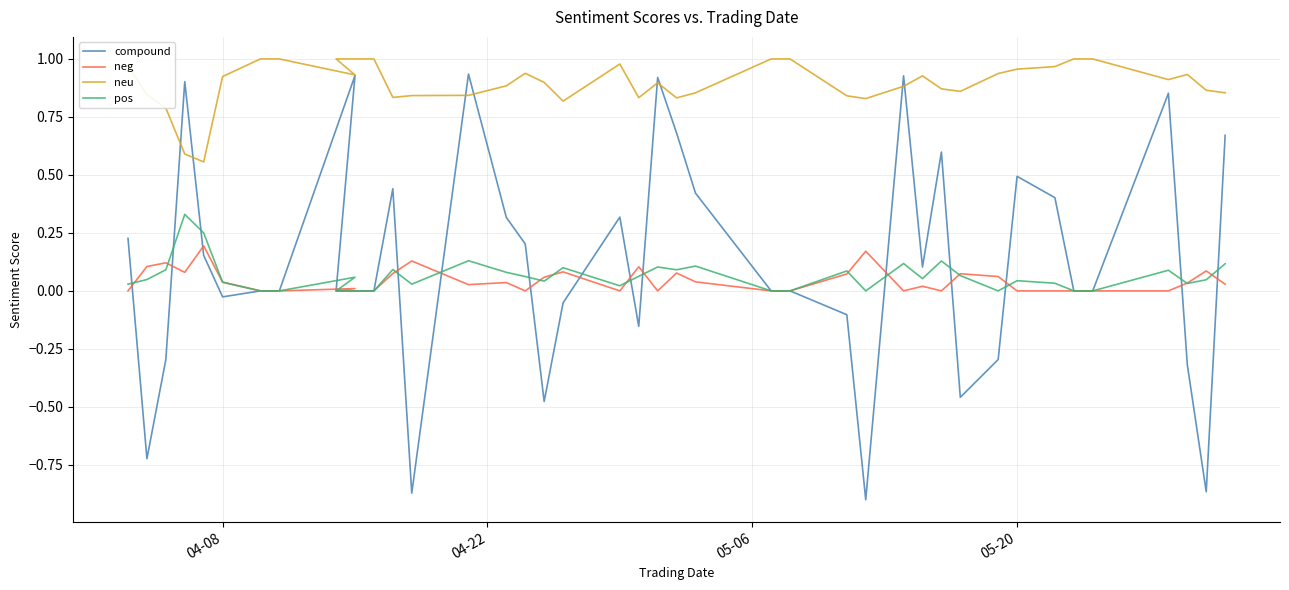

How many distinct data groups are displayed?

4